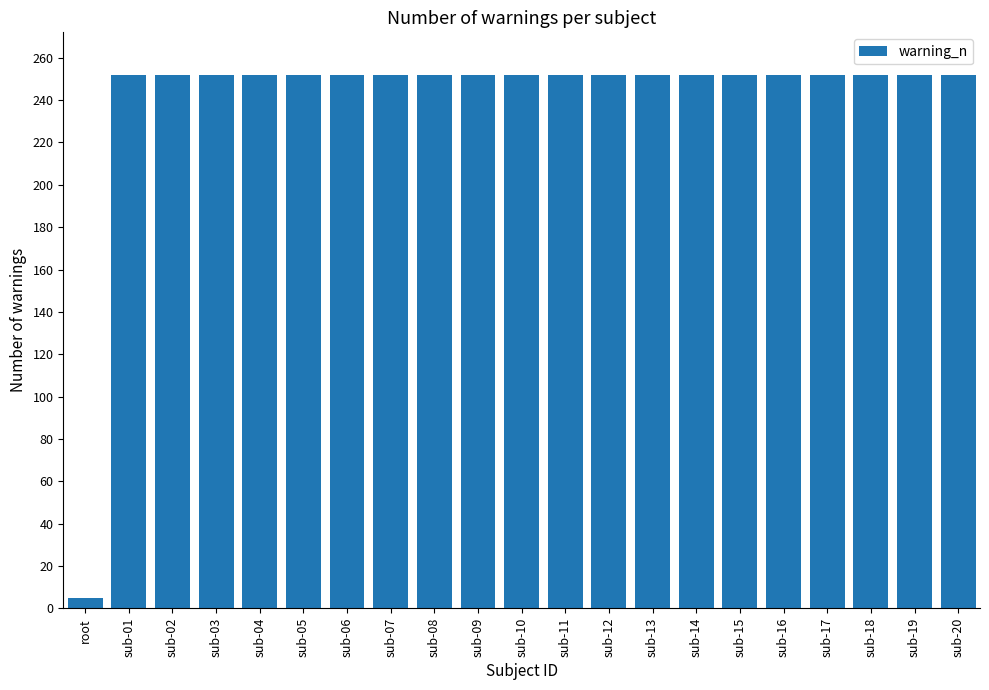

Does the chart contain any negative values?

No